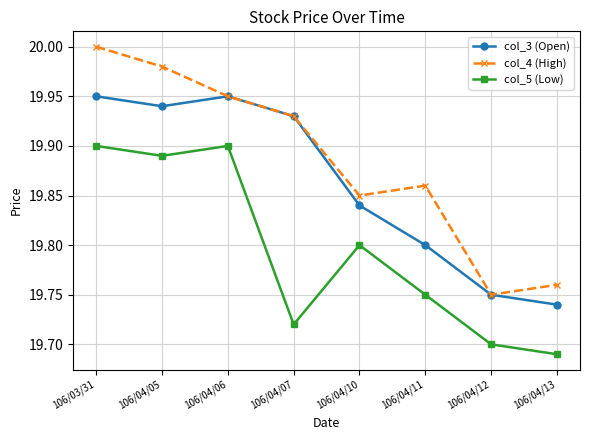

True or false: col_4 (High) has a value of 33.4 at 106/04/06.

False